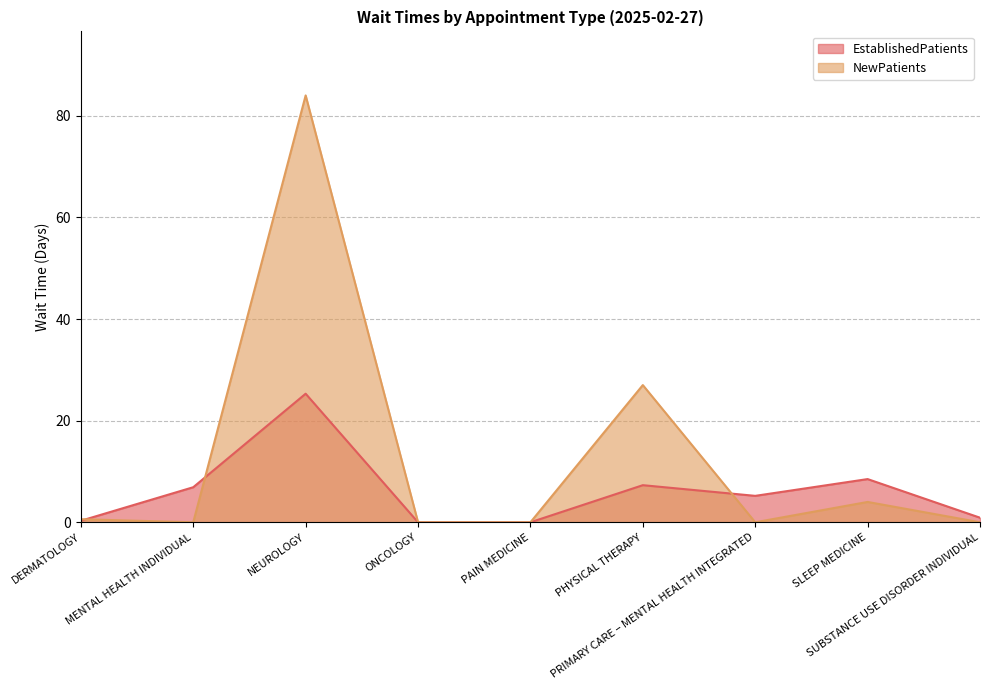

Where is EstablishedPatients nearest to the value 12?

SLEEP MEDICINE